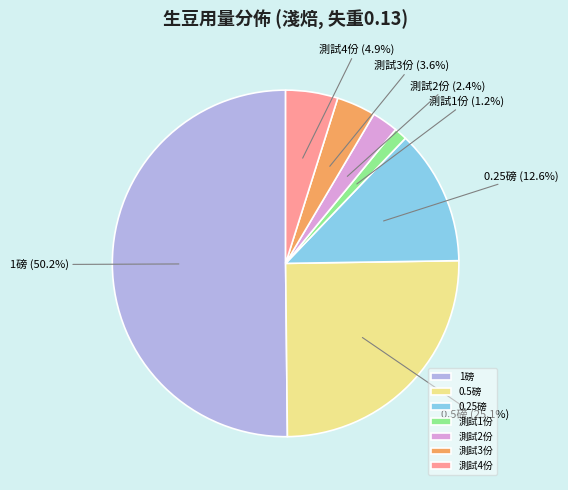

How much of the chart is everything except 0.5磅?

74.9%